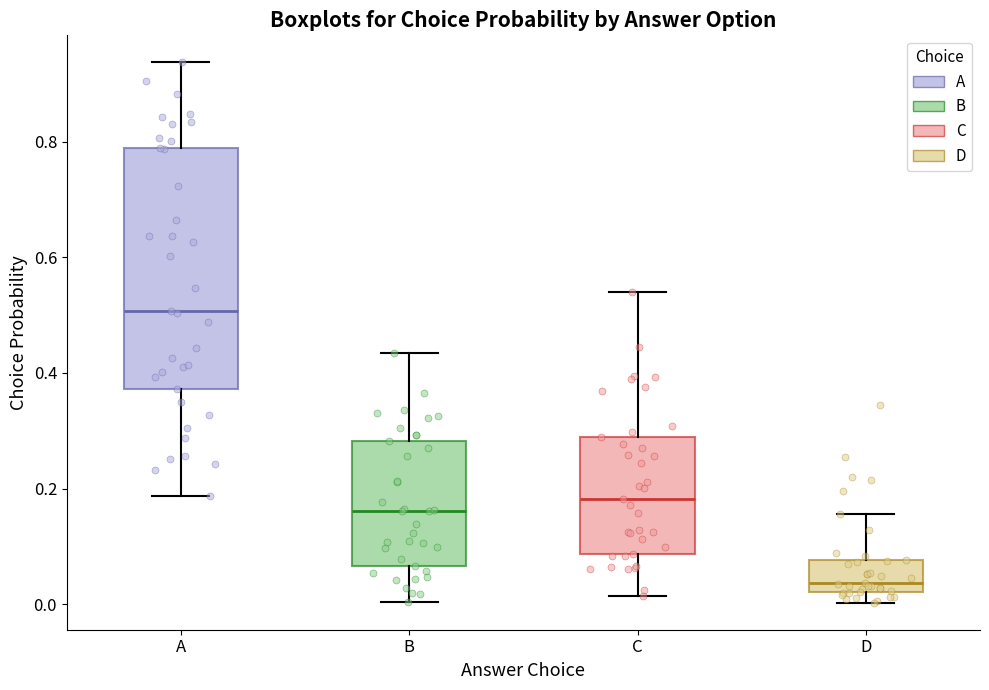

Which box has the highest median line?

A